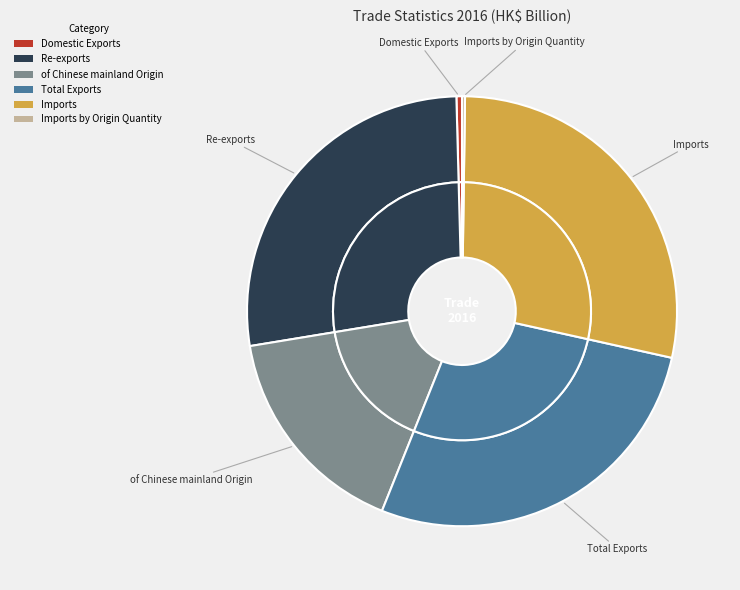

The Imports by Origin Quantity slice represents 0% of the pie. True or false?

True